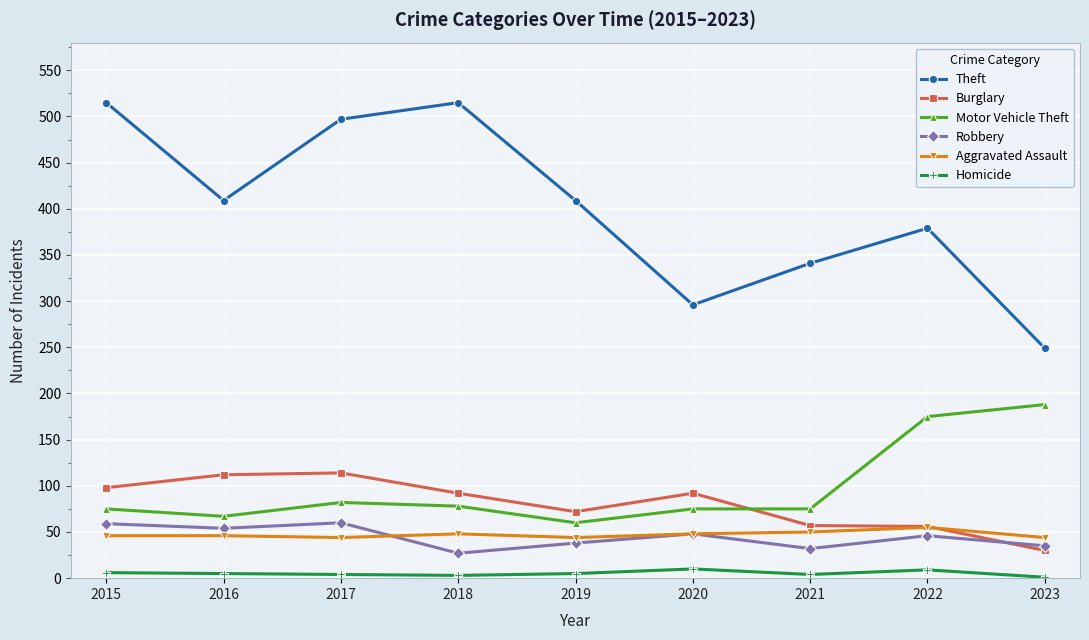

Is this an area chart (filled region under the line)?

No